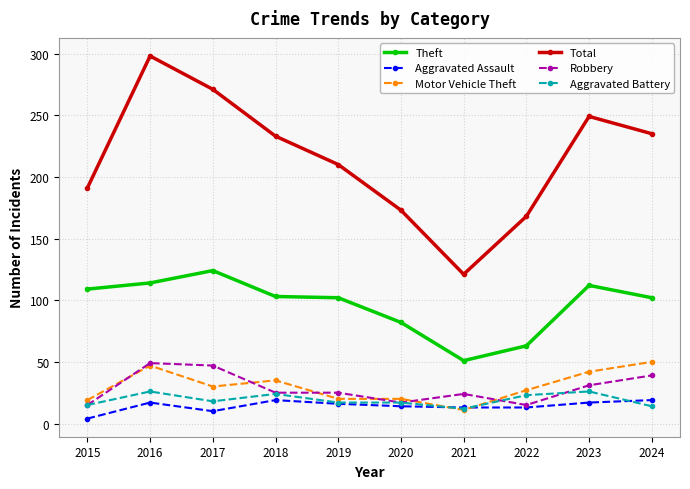

At which label does Aggravated Battery first exceed 18?

2016